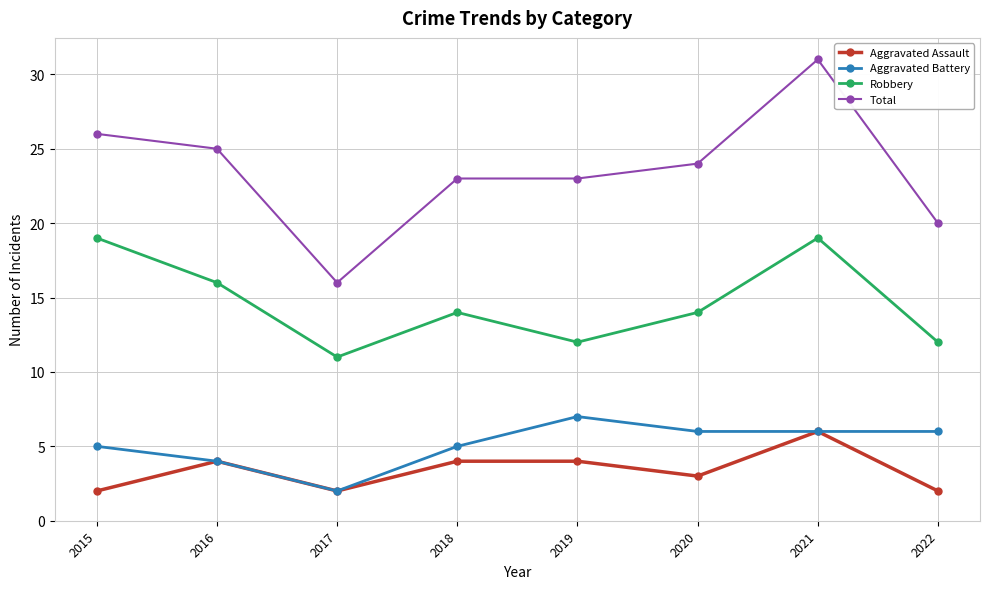

Rank the series at 2019 from lowest to highest value.

Aggravated Assault, Aggravated Battery, Robbery, Total